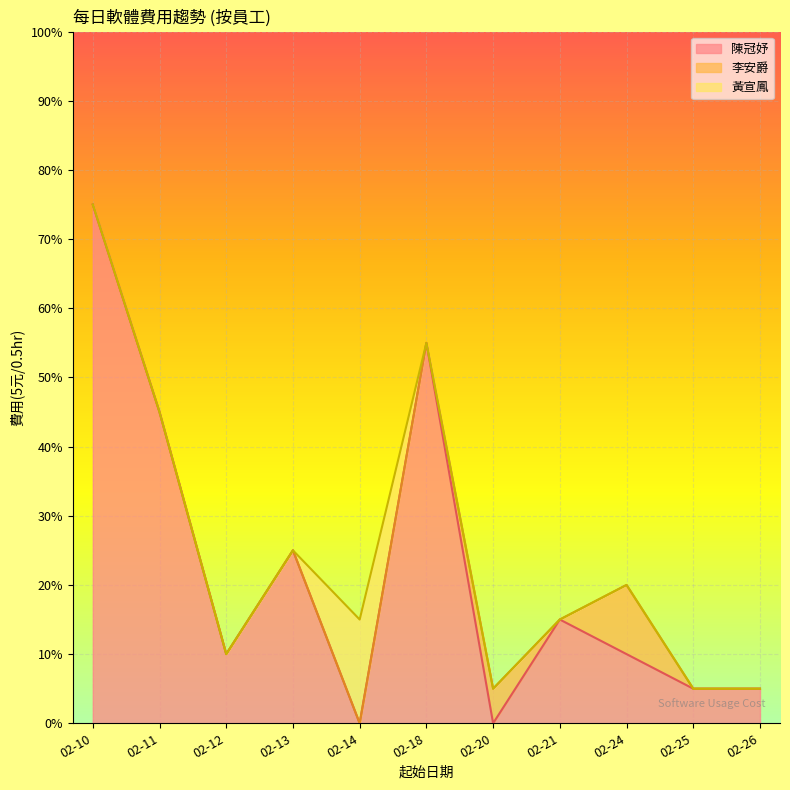

The chart shows a value of 27 at 02-26. True or false?

False